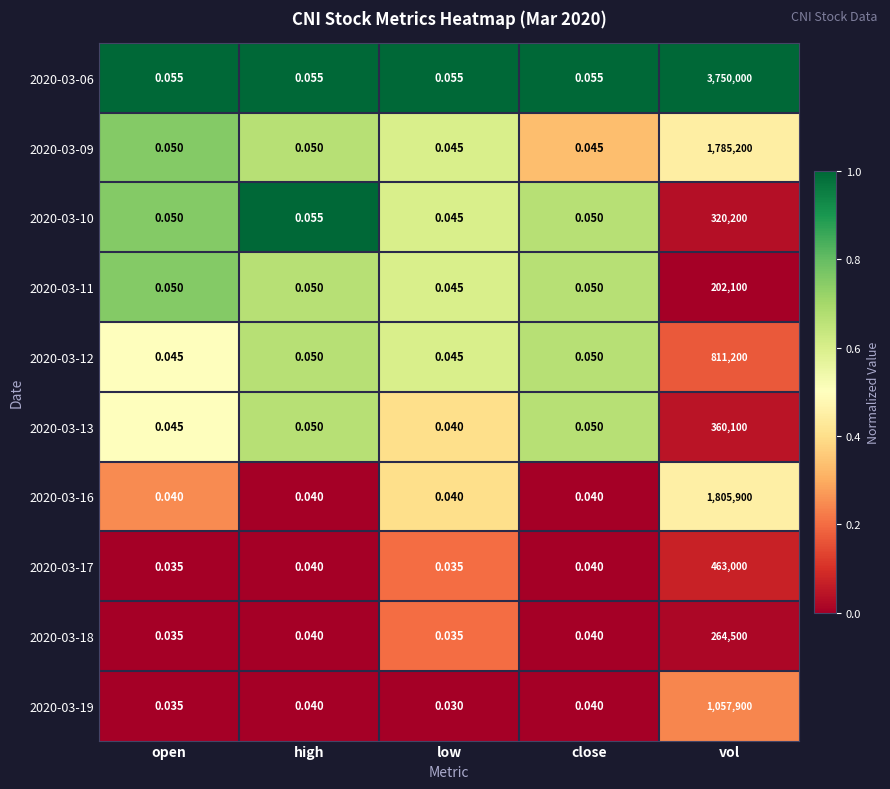

Which label corresponds to the smallest value in the chart?

low